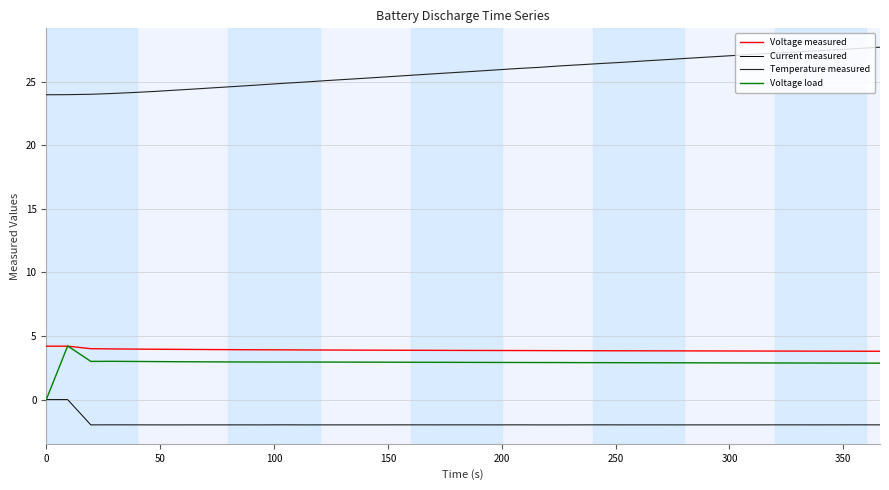

What is the maximum value for Temperature measured?

27.7